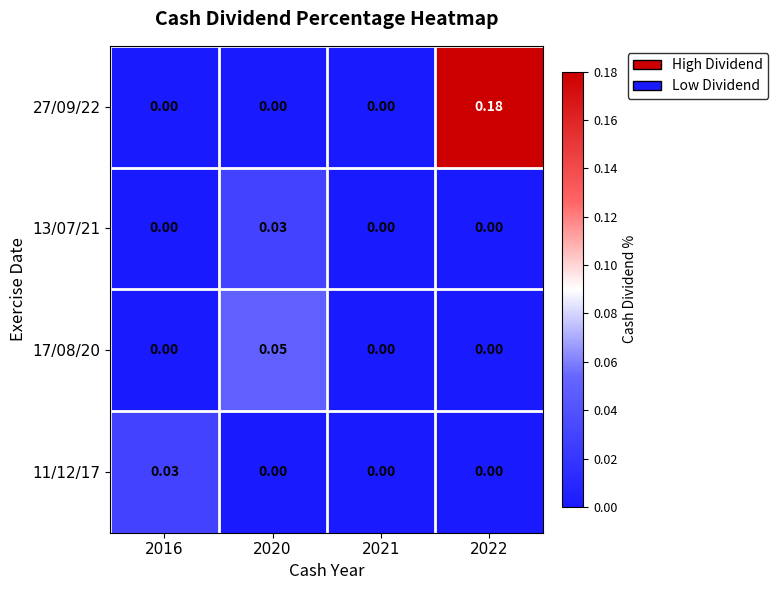

At how many categories does at least one series exceed 0?

3